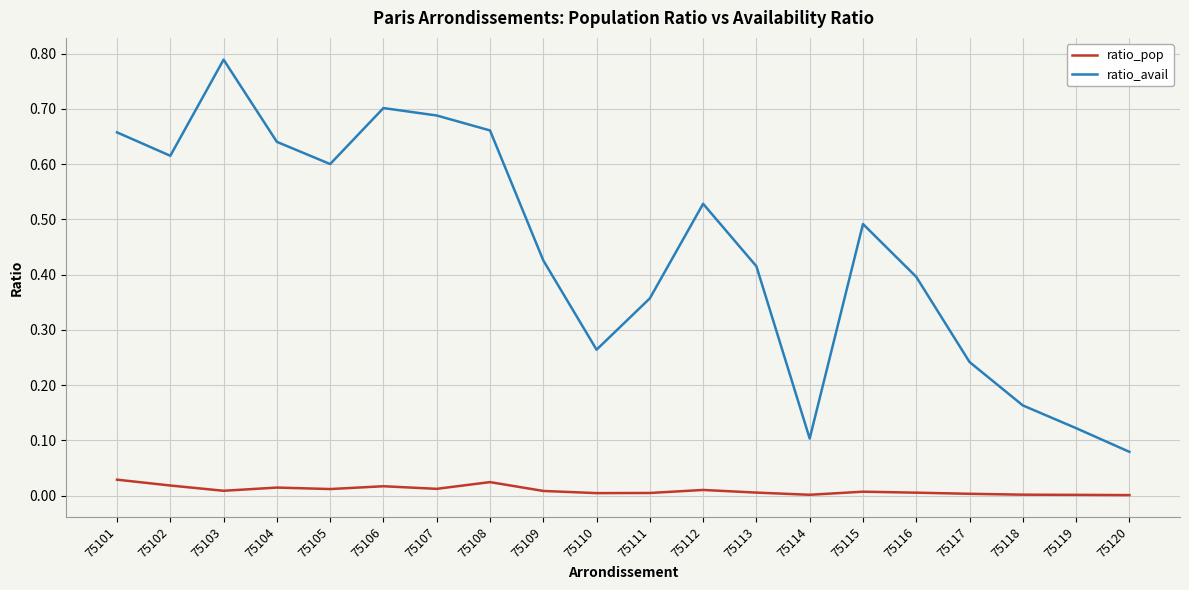

Rank the series by their average value, from lowest to highest.

ratio_pop, ratio_avail